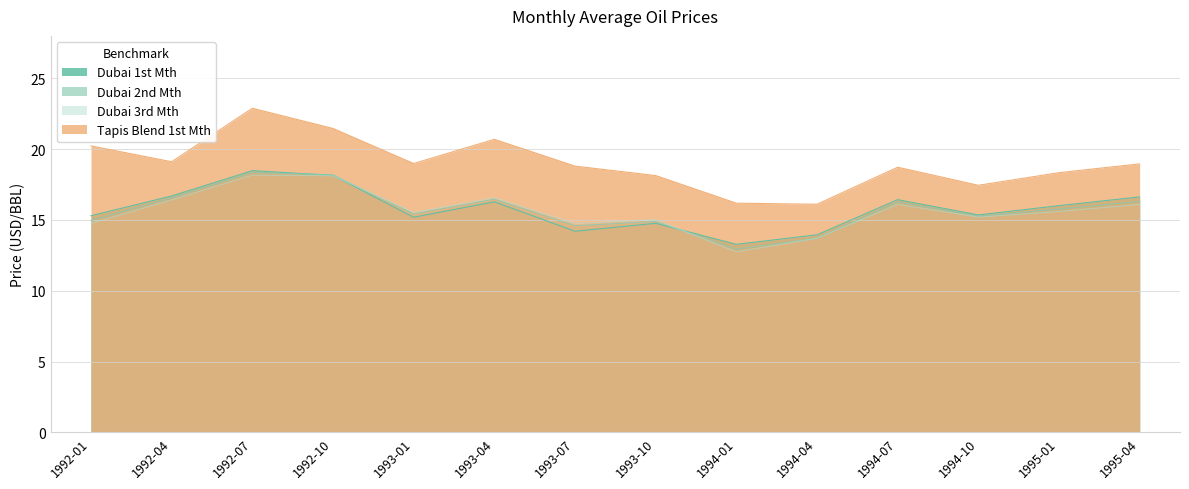

What is the difference between the second highest and second lowest values in the Dubai 3rd Mth series?

4.4